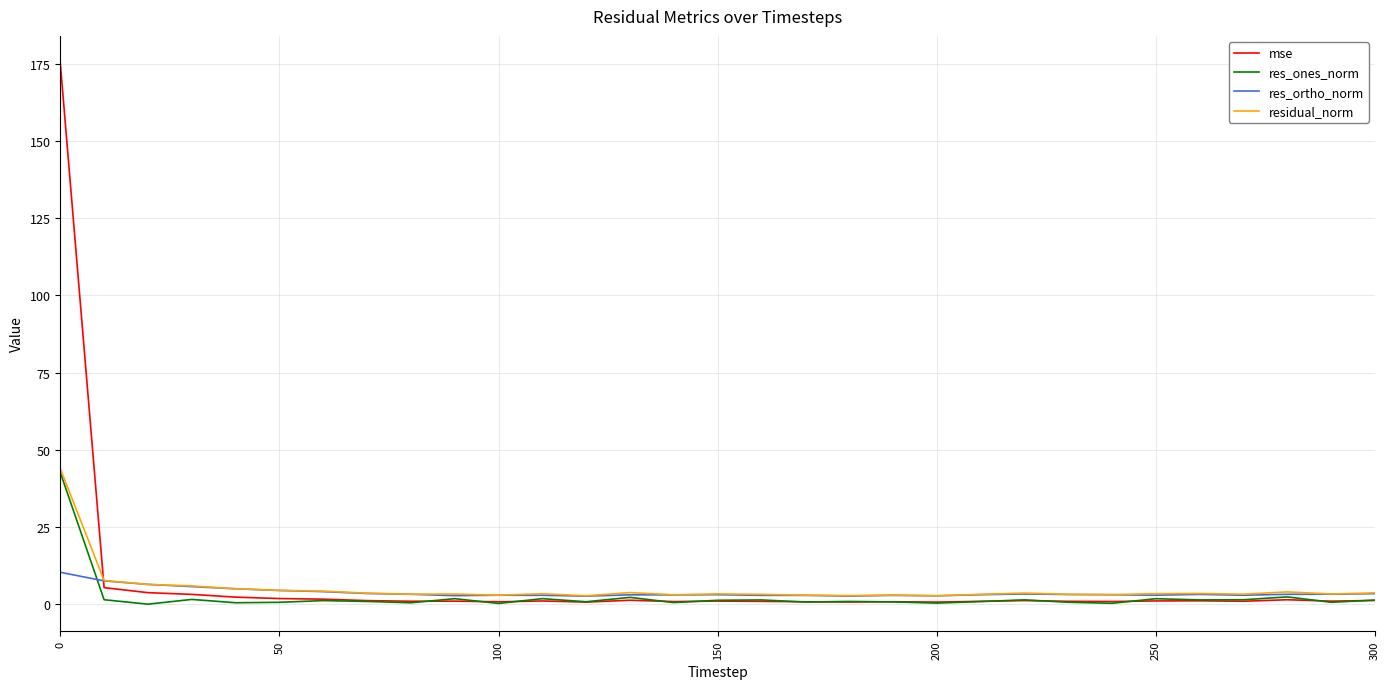

How many intersections are there between mse and residual_norm?

1